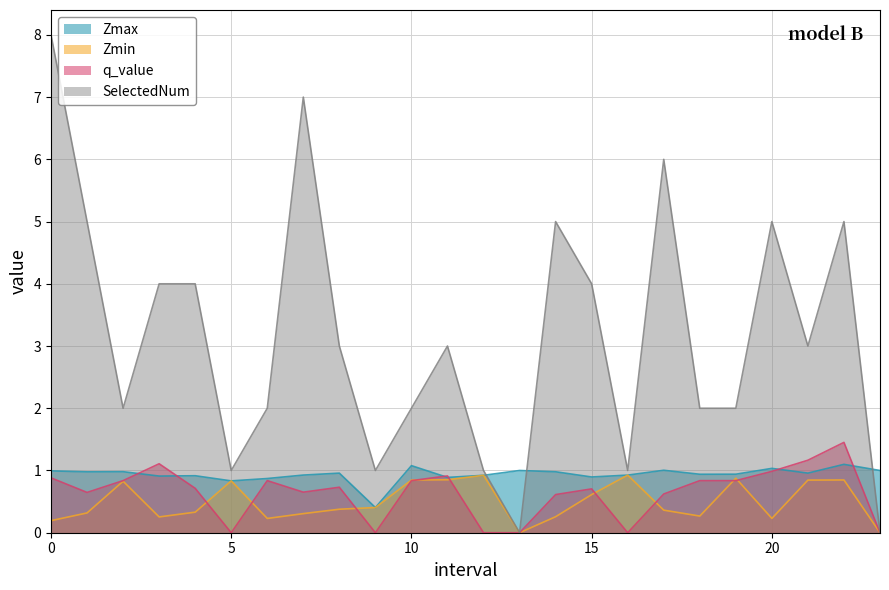

At which label is Zmin closest to 0?

13.0